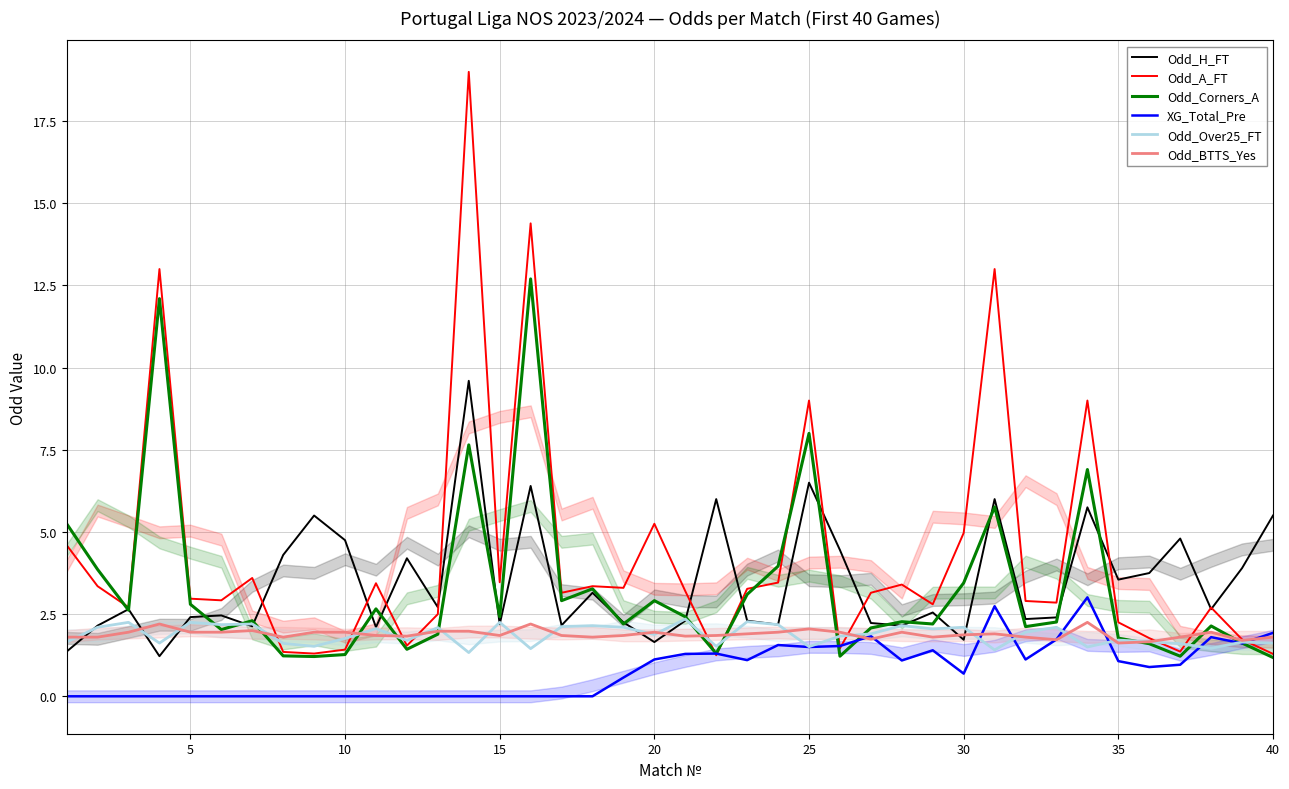

What is the value of the Odd_Corners_A point at the 4th from the left?

12.1